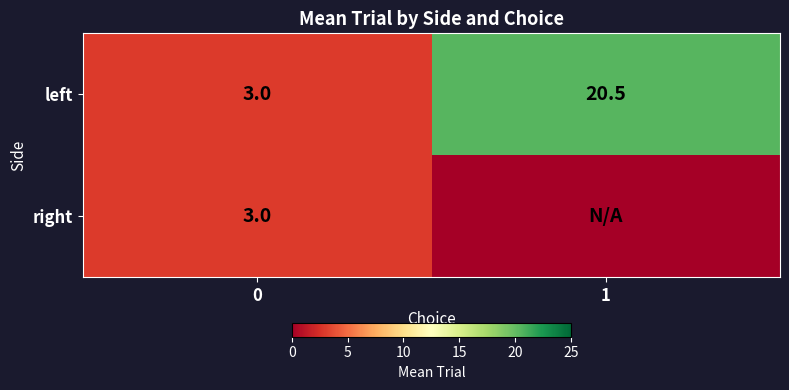

The value of right at 0 is 3.0. True or false?

True